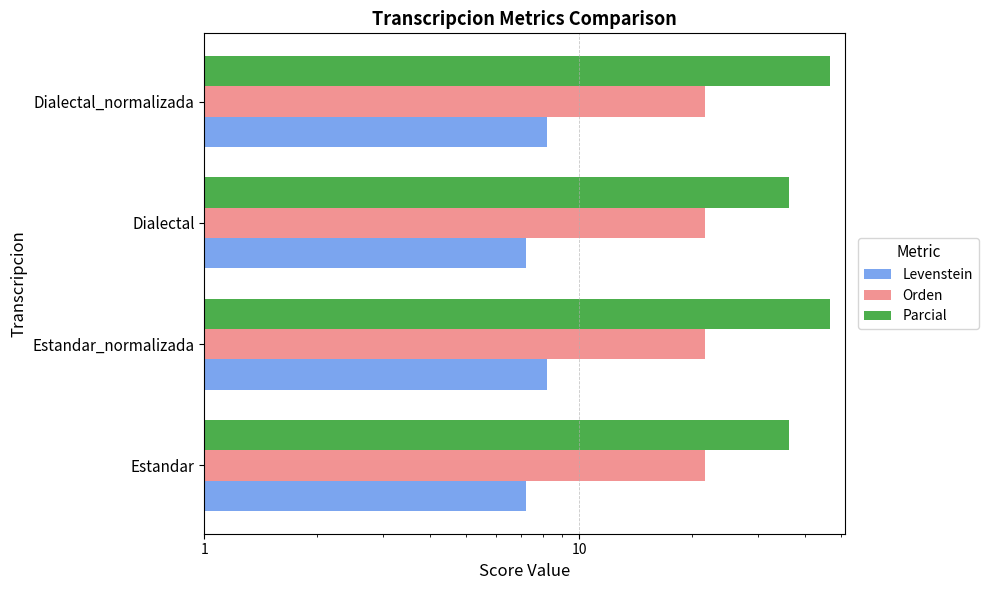

What is the lowest value of the Parcial series?

36.4